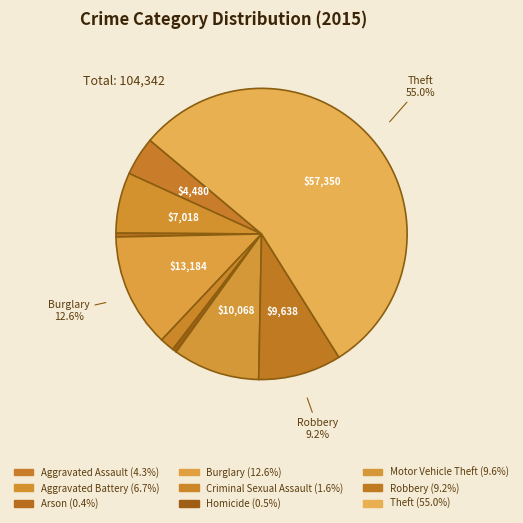

What is the smallest slice in the pie chart?

Arson